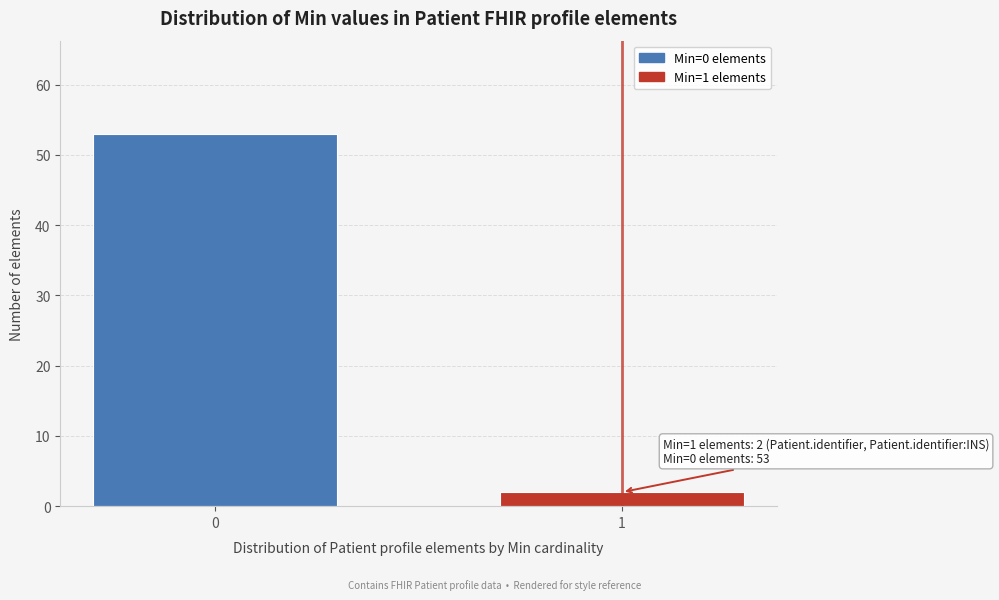

Reading right to left, extract all data points from this chart.

1=2	0=53